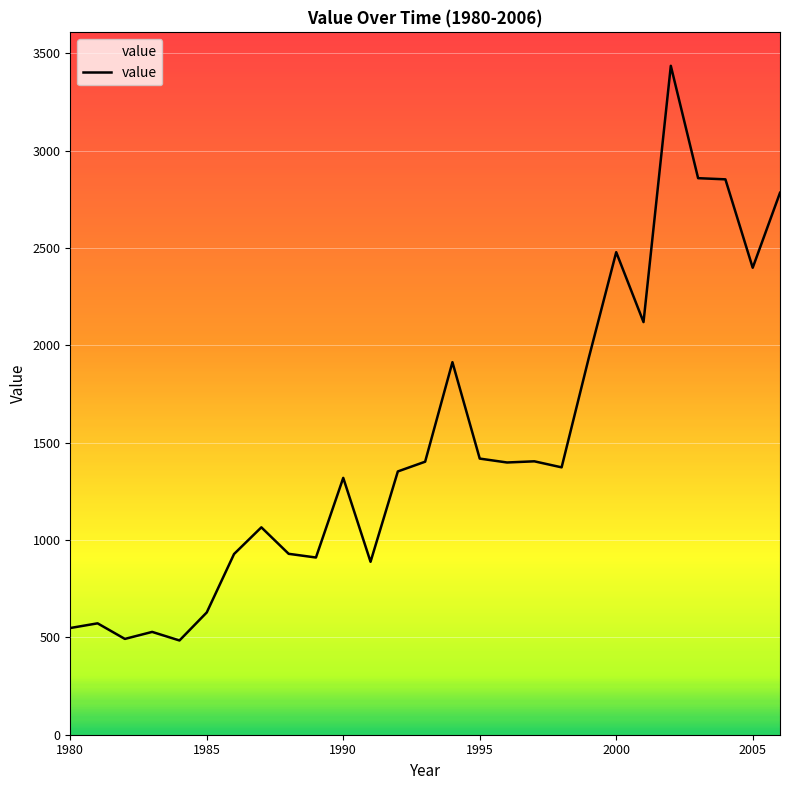

What is the maximum value shown in the chart?

3435